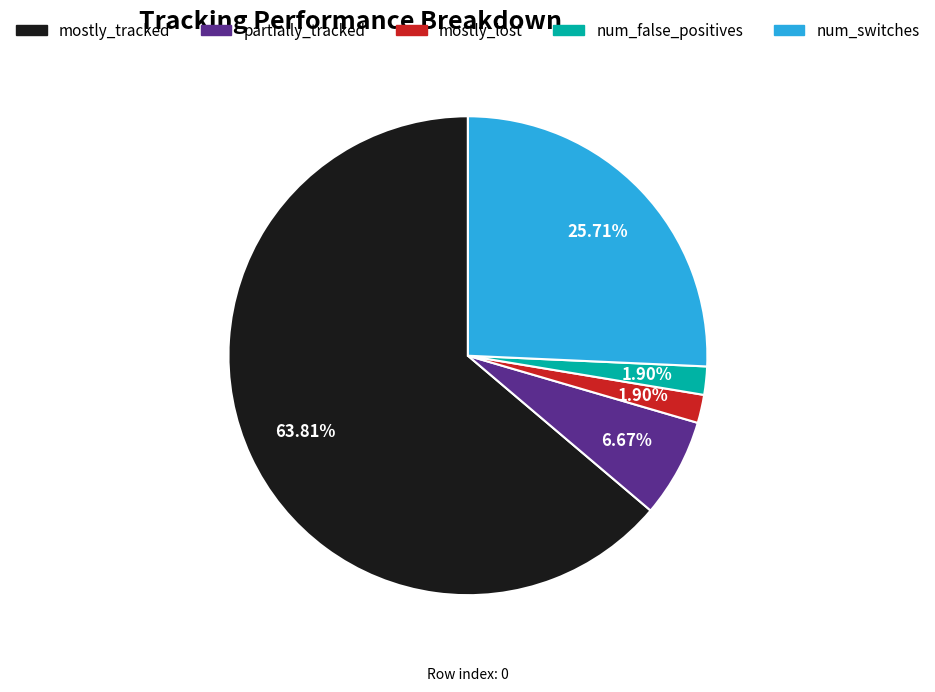

Is there a majority slice in this chart?

Yes